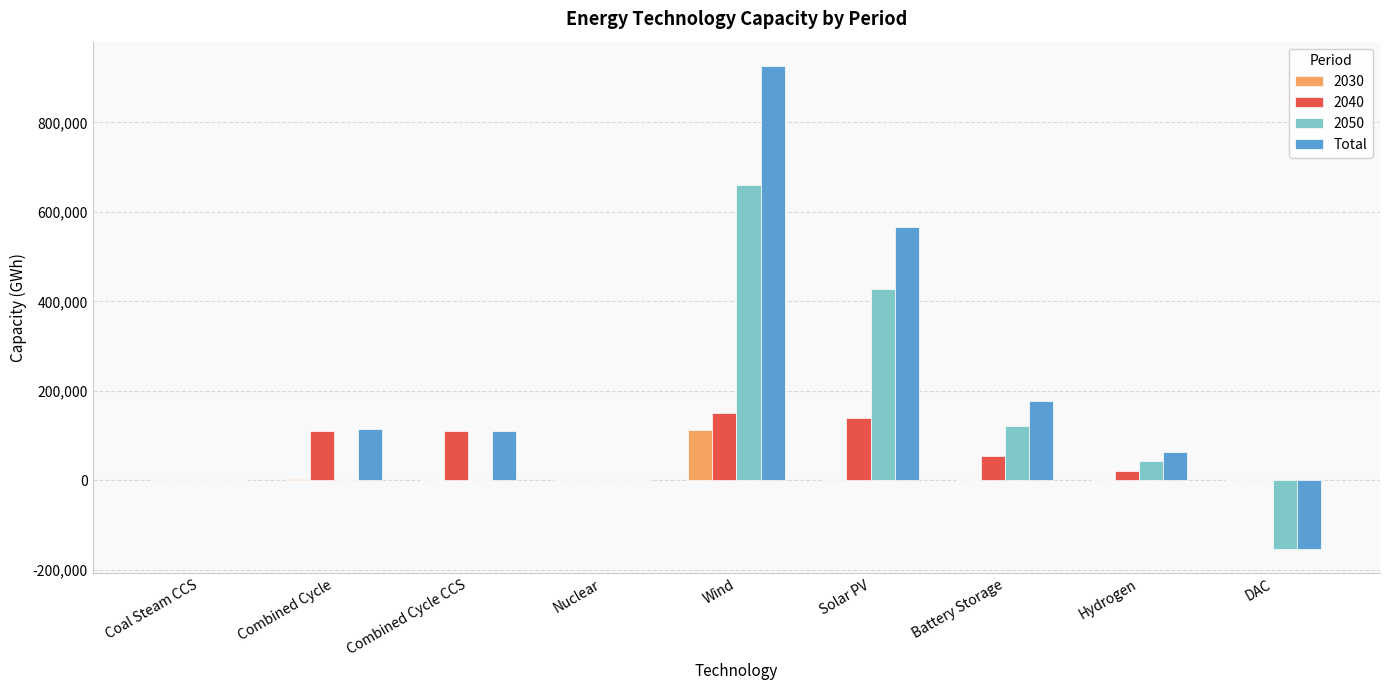

What is the sum of all 2030 values?

117625.8